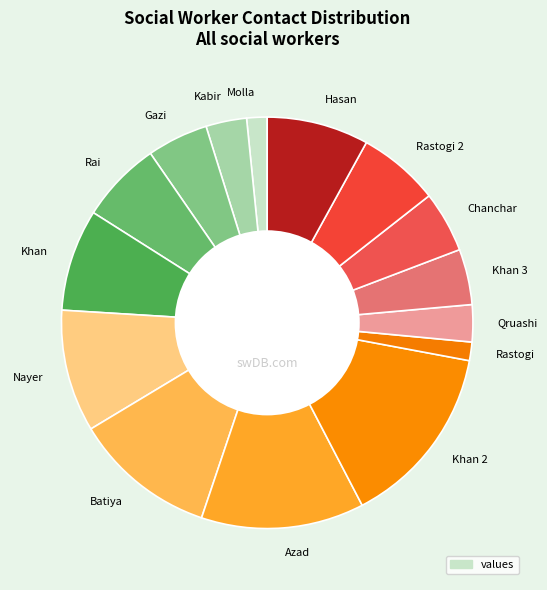

How many slices are in this pie chart?

15